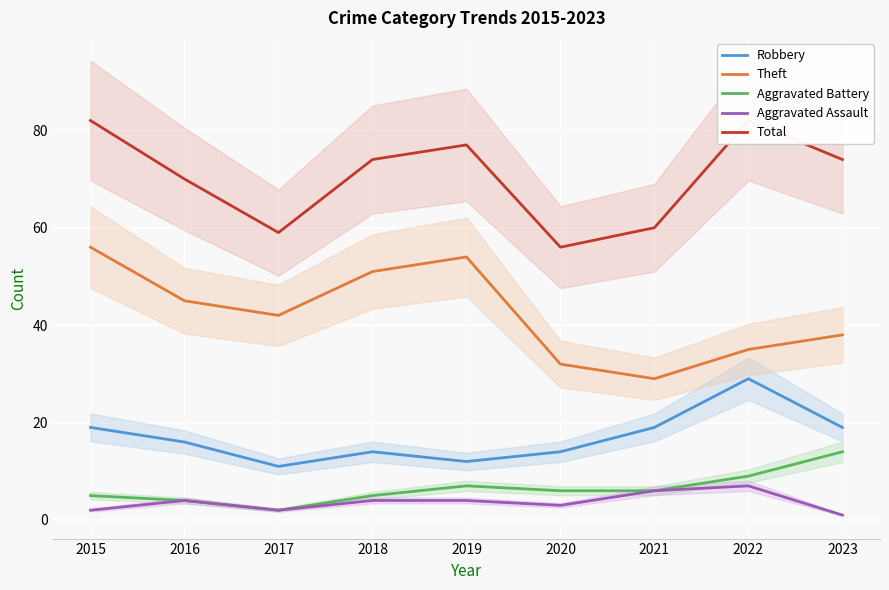

At which label does Aggravated Battery first exceed 6?

2019